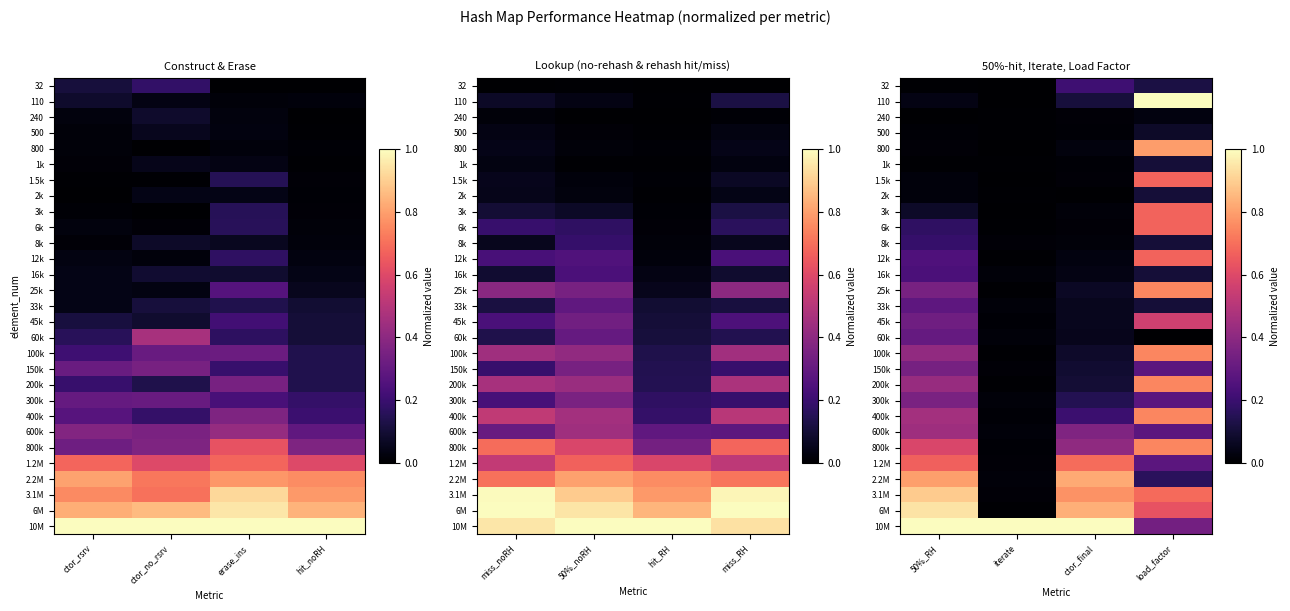

The 2k series shows -0.0 at ctor_final. True or false?

False